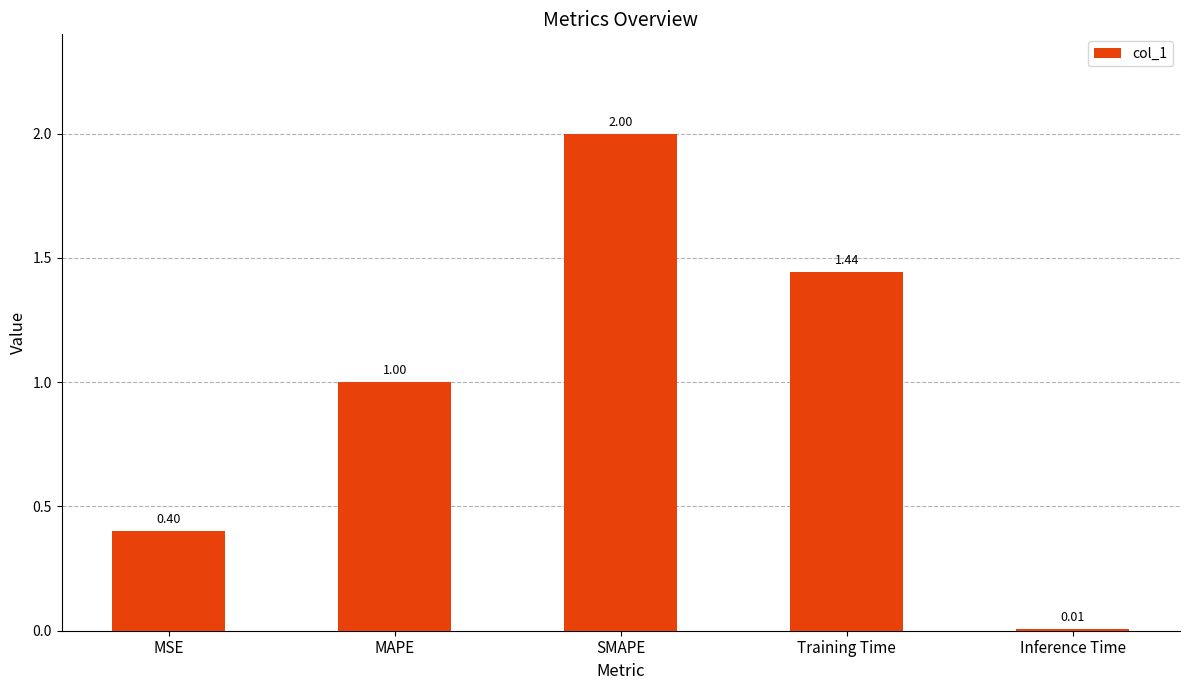

What is the greatest value displayed?

2.0